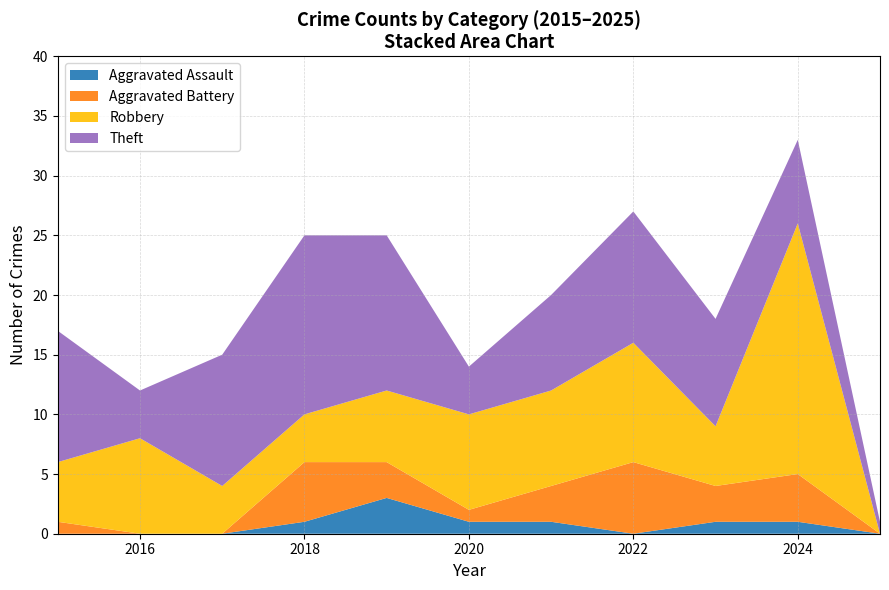

What is the highest value of the Aggravated Assault series?

3